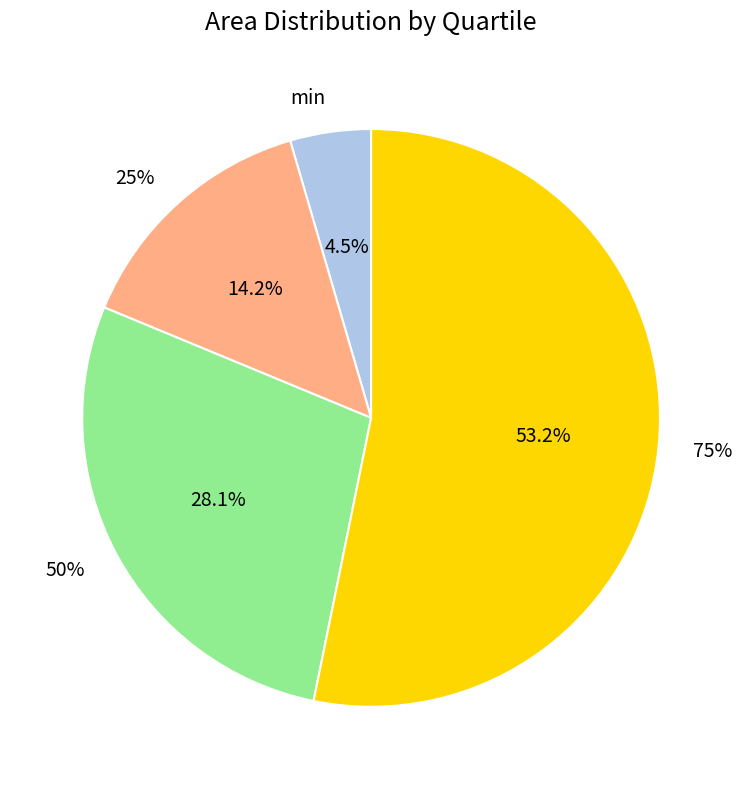

Rank the categories by value from highest to lowest.

75%, 50%, 25%, min